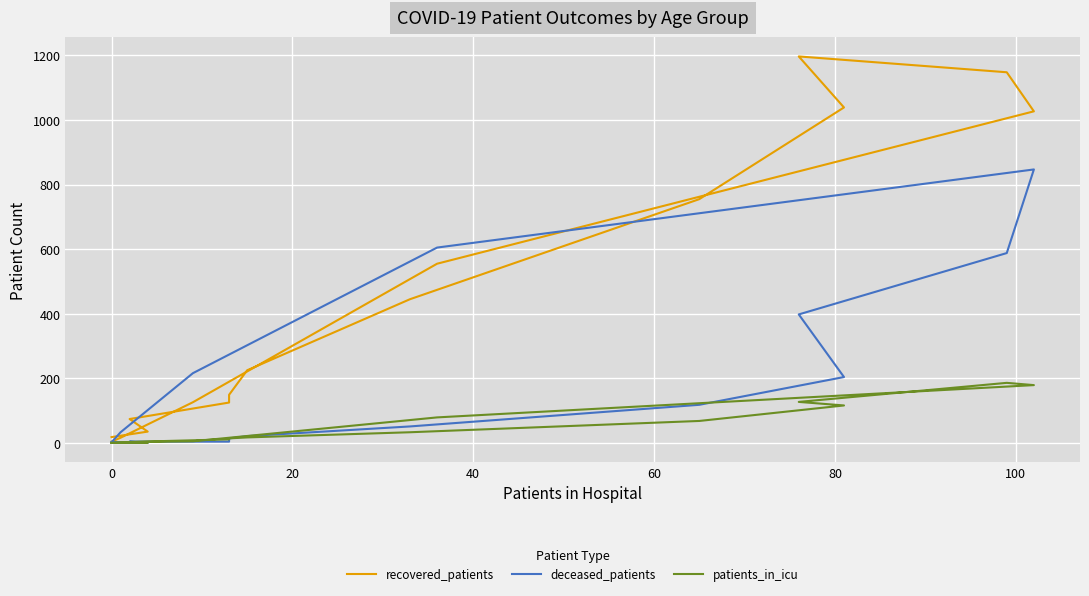

The value of patients_in_icu at 60 is 9. True or false?

False